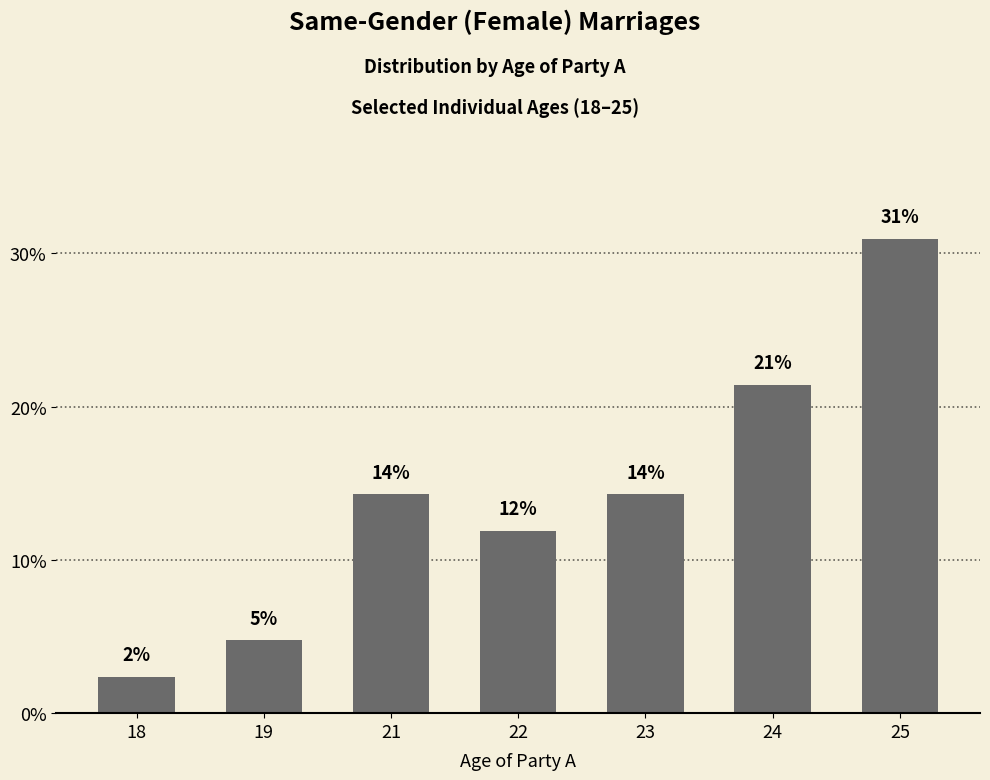

Reading left to right, list all the values displayed in this chart.

18=2.4	19=4.8	21=14.3	22=11.9	23=14.3	24=21.4	25=31.0